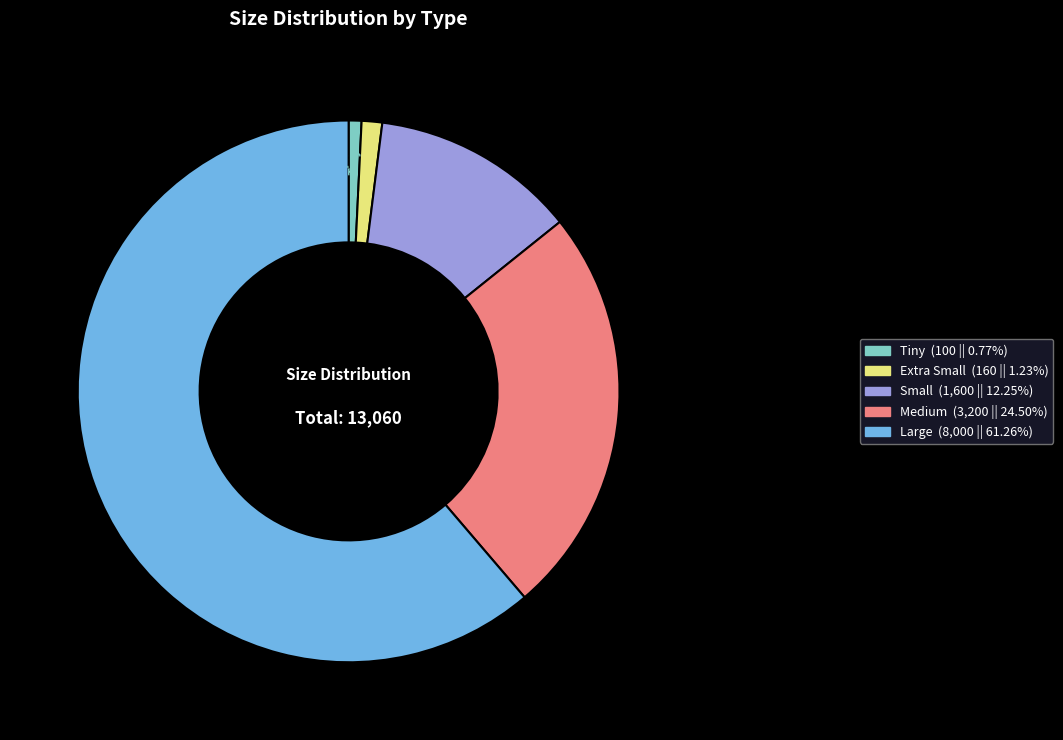

Does any single category account for the majority?

Yes